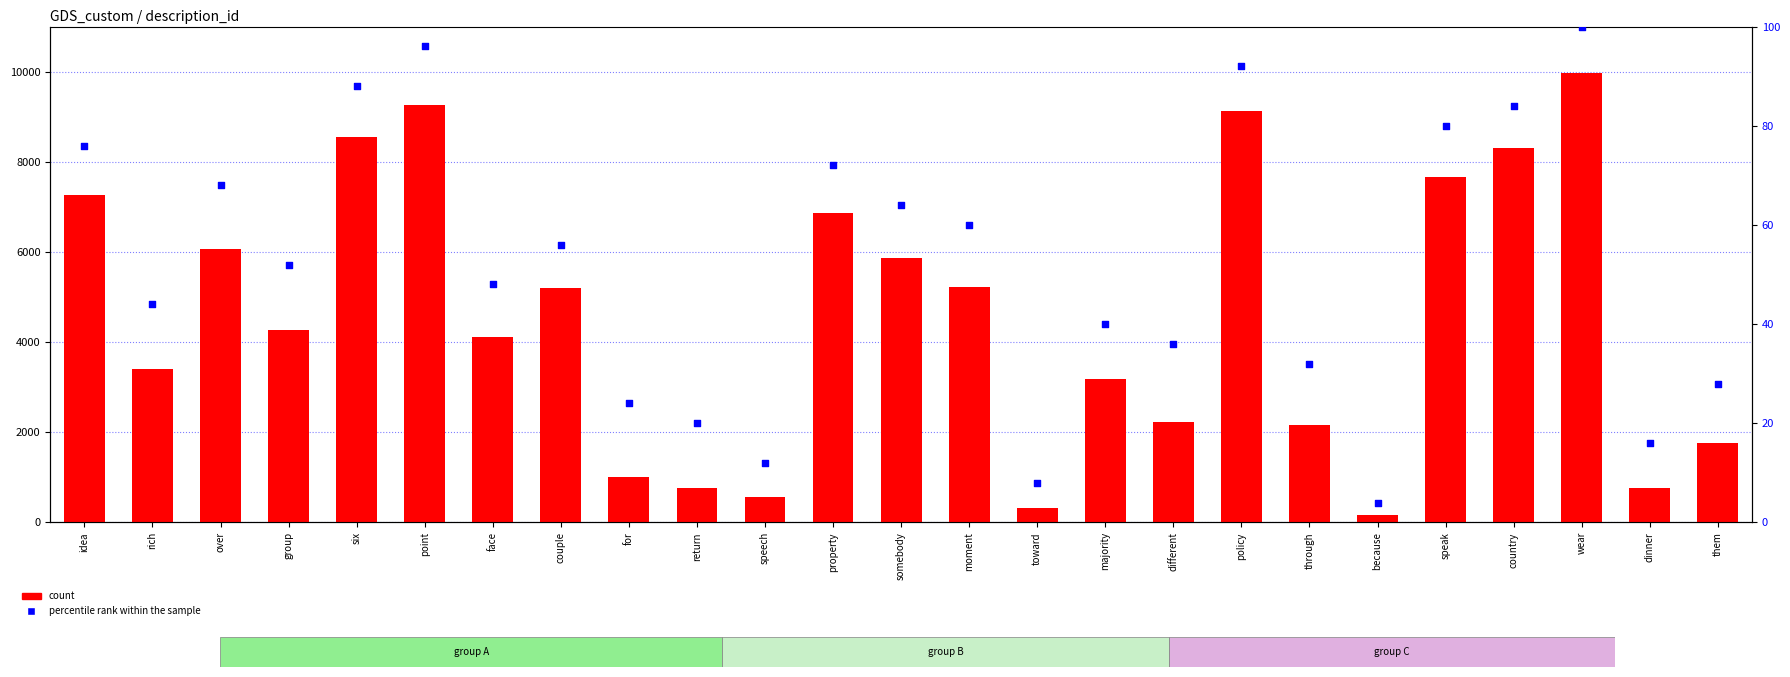

Which series reaches the maximum Y coordinate?

count